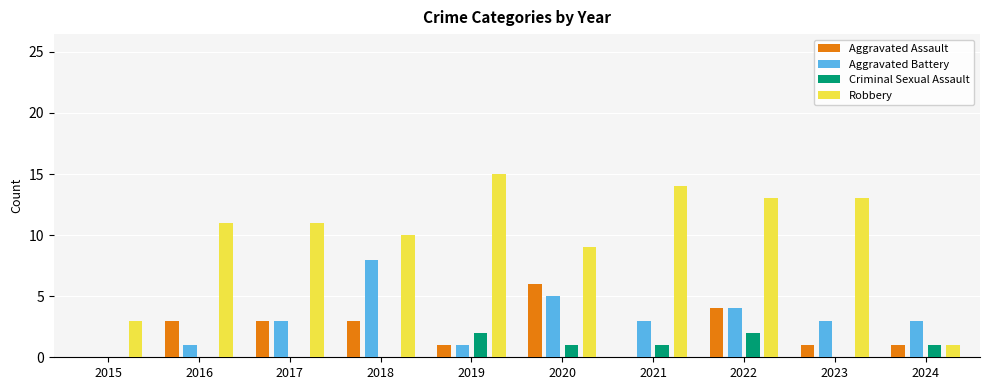

Which series has the largest total across all categories?

Robbery